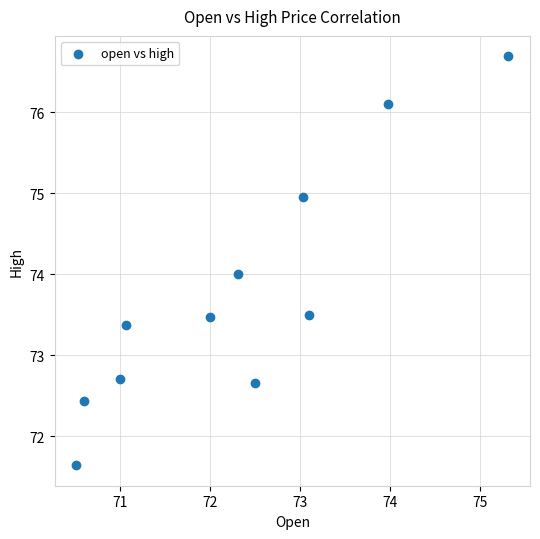

What is the average X value?

72.3